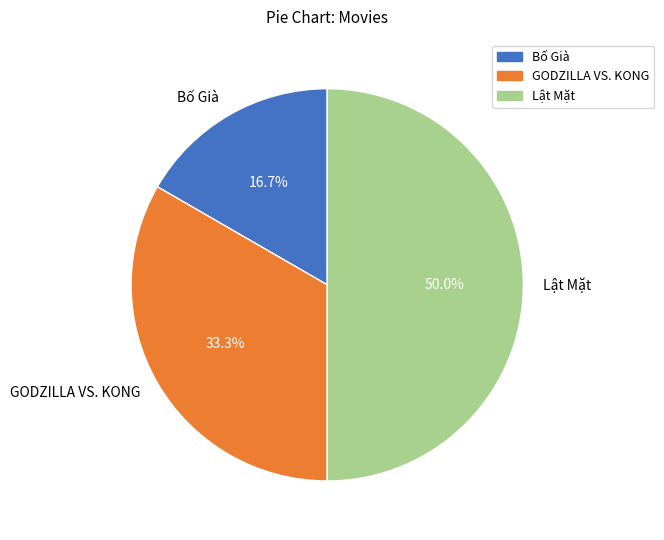

Between GODZILLA VS. KONG and Lật Mặt, which is larger?

Lật Mặt